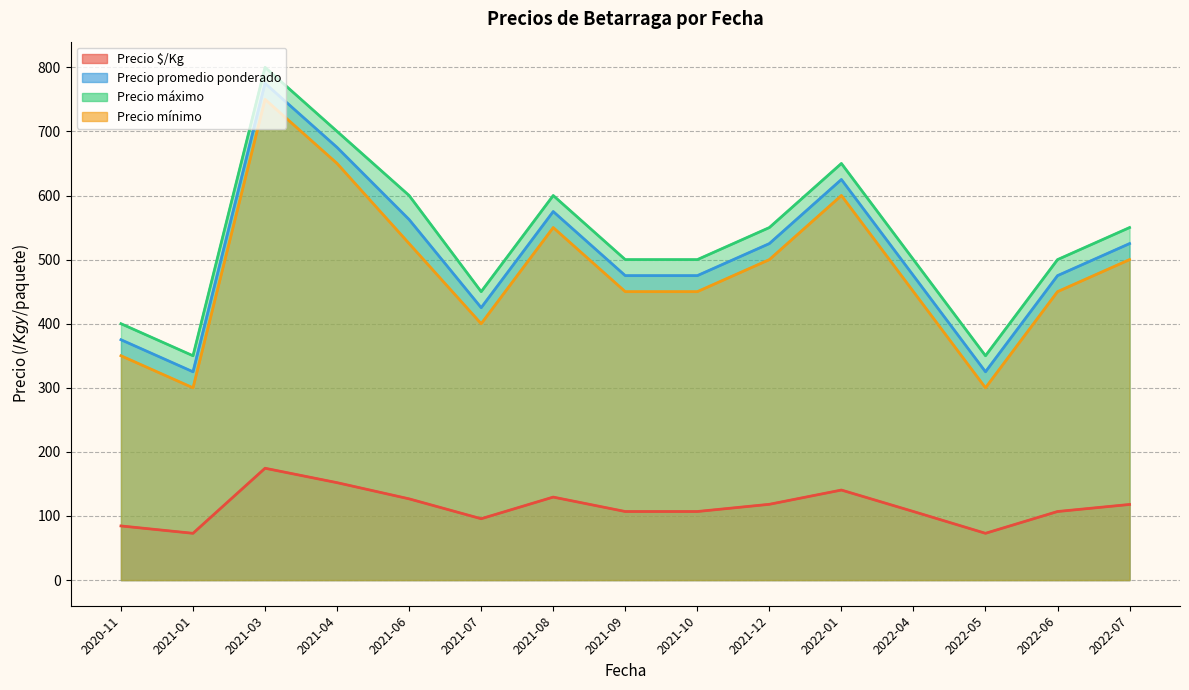

The value of Precio mínimo at 2021-12 is 128. True or false?

False